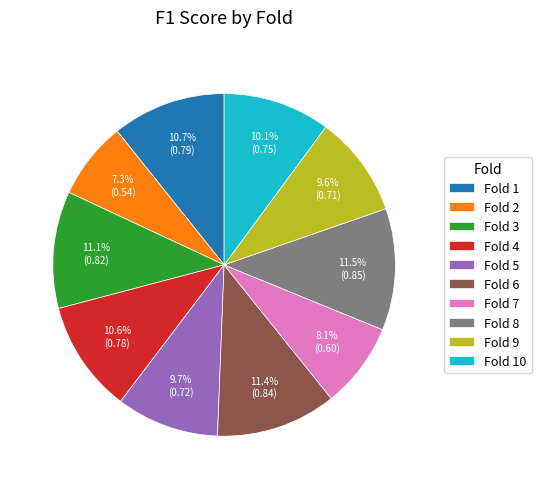

Does Fold 1 represent more than half of the total?

No